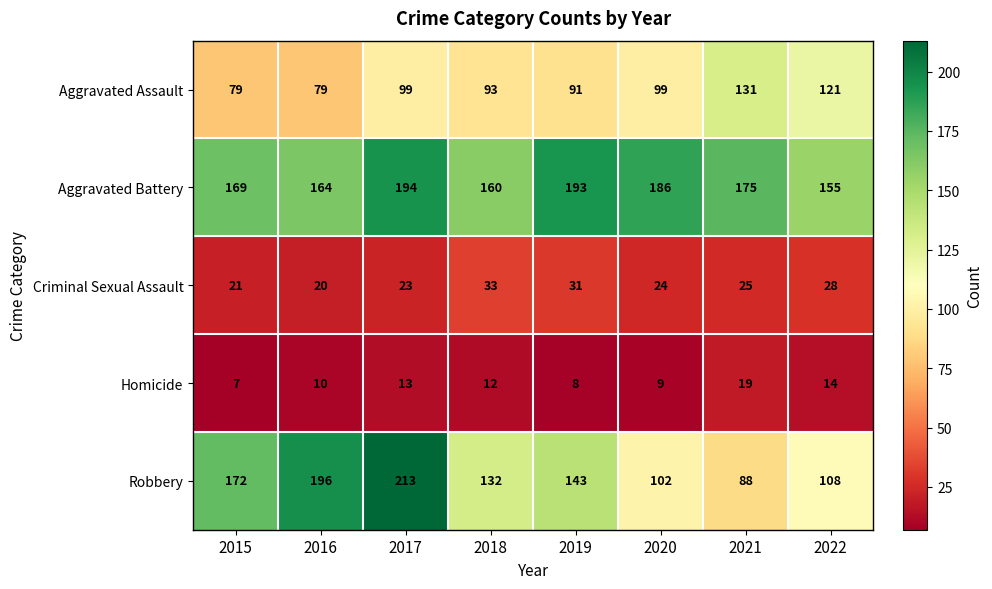

Read the Criminal Sexual Assault value at 2017, to the nearest 5.

25